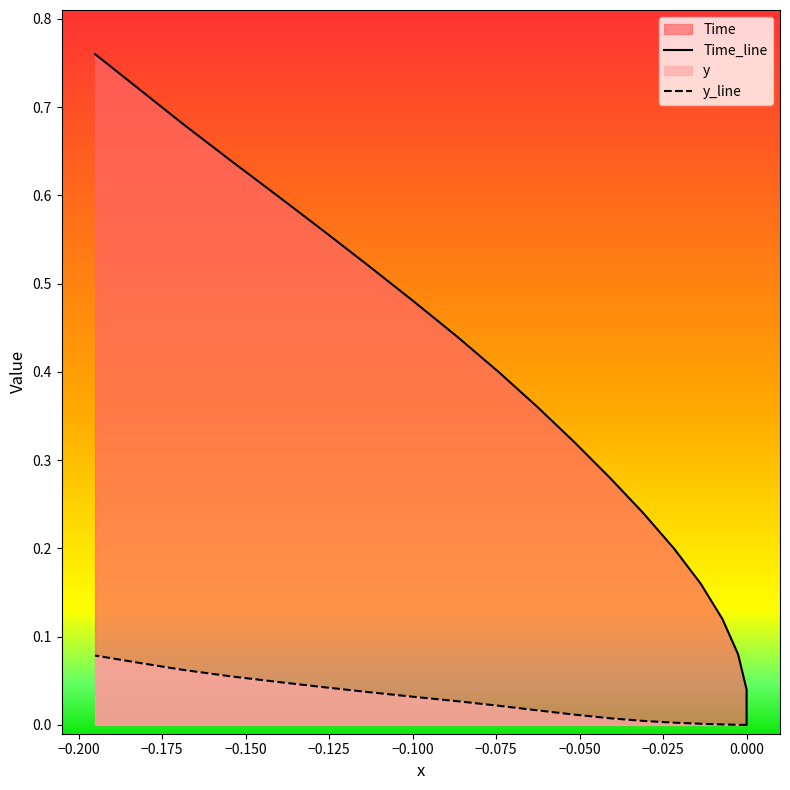

What is the sum of all Time_line values?

7.6